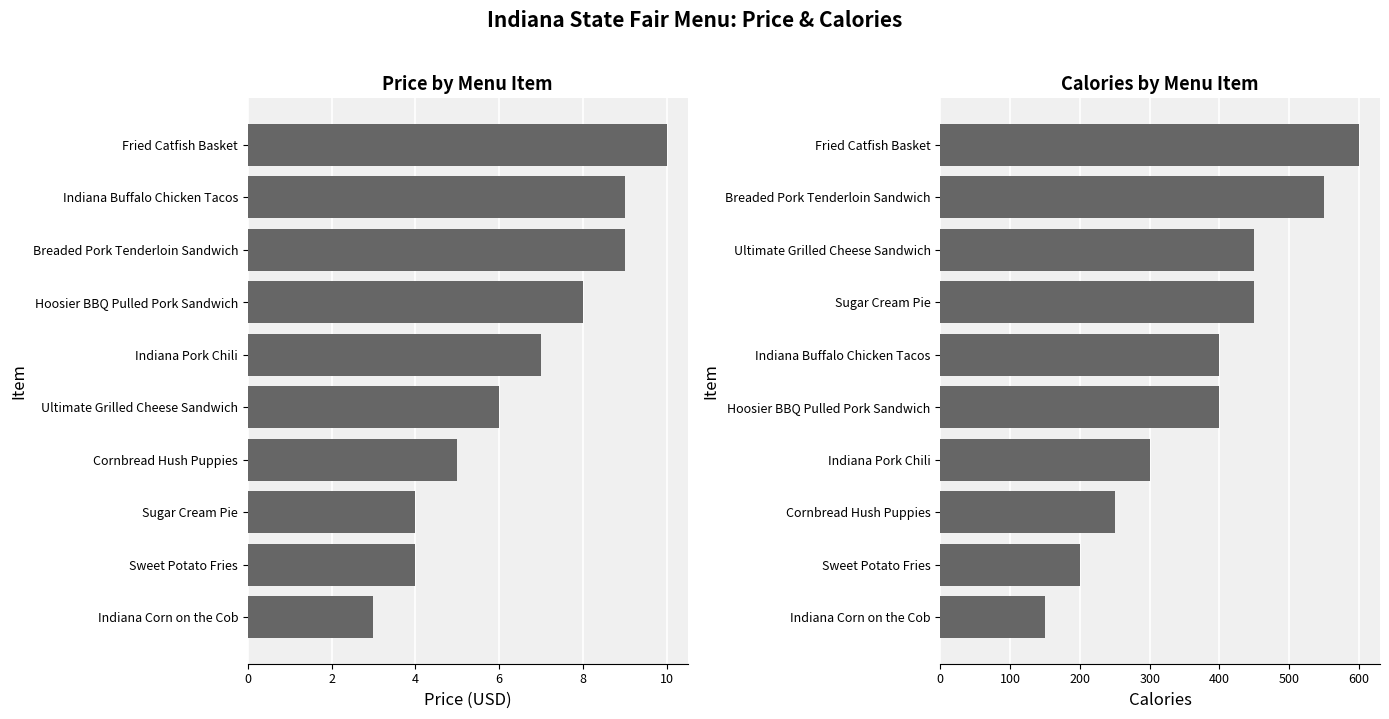

How many Calories values are between 250 and 450?

6